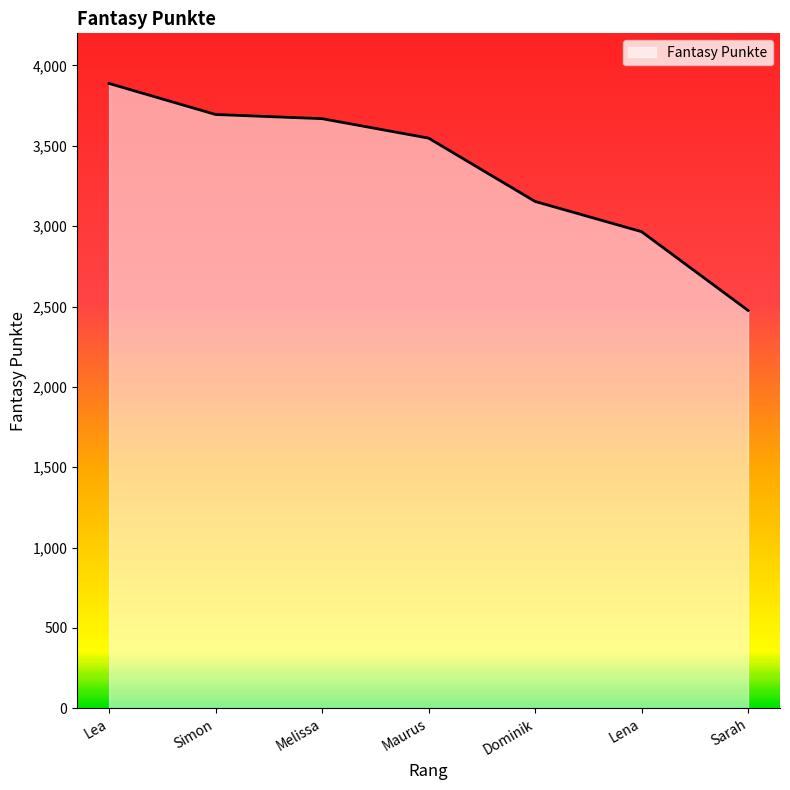

The chart shows a value of 2966 at Lena. True or false?

True